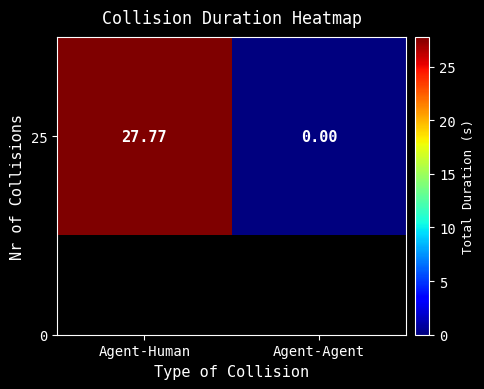

What is the sum of all values?

27.8